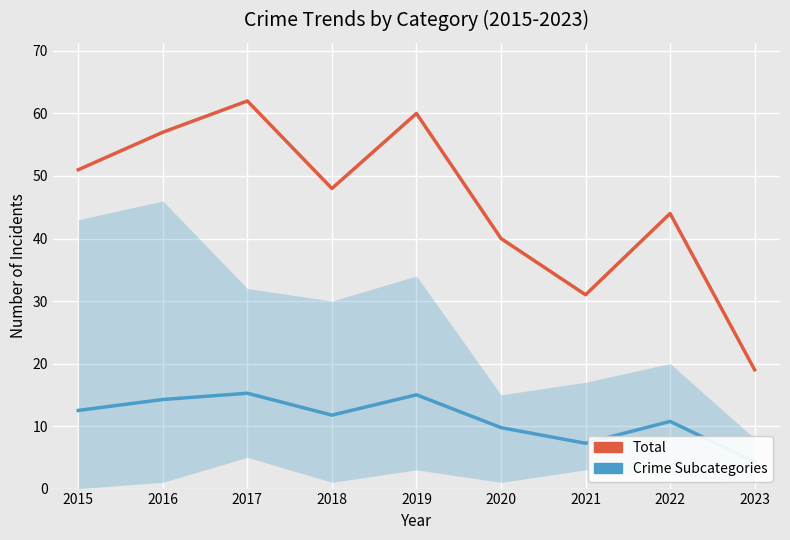

What is the sum of all Total values?

412.0